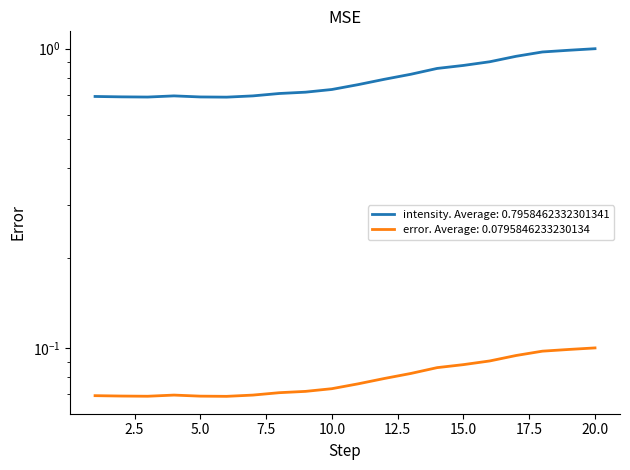

Where is the data nearest to the value 0?

6